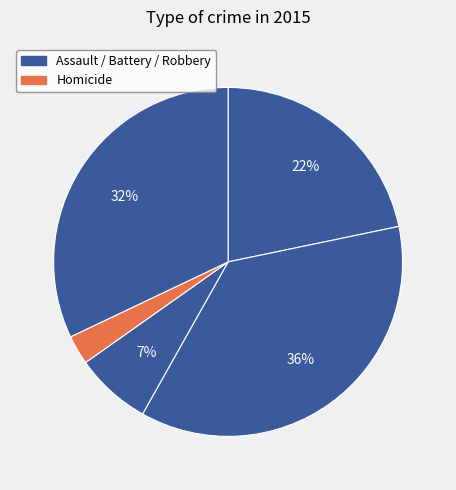

Count the number of slices in the pie.

5